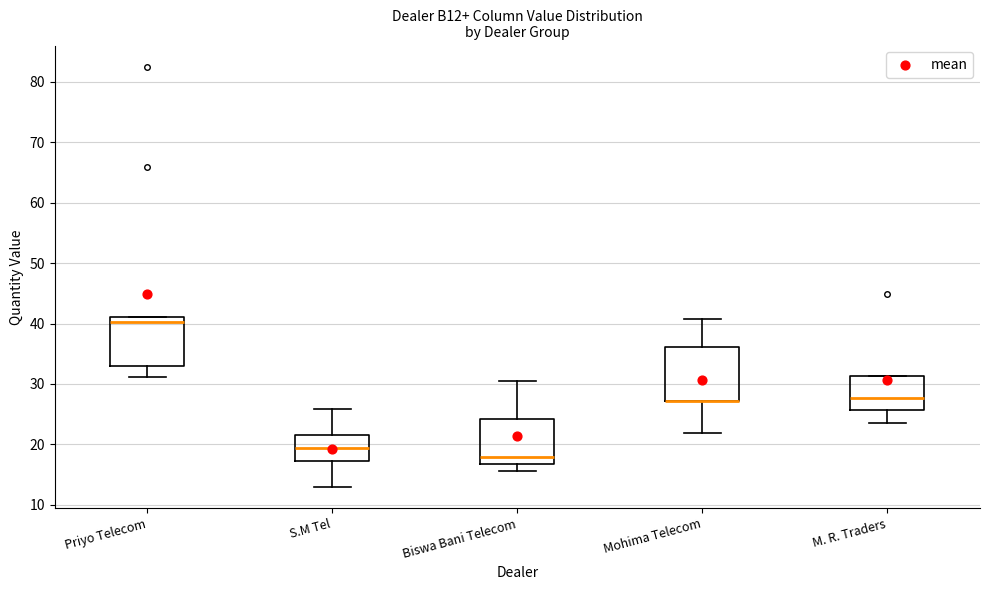

Reading left to right, read every box against the y-axis: the position of its median line, the range the box covers, and the ends of its whiskers. The values are not printed on the chart, so give them approximately, as read against the axis.

Priyo Telecom: median 40, box 33 to 41, whiskers 31 to 41
S.M Tel: median 19, box 17 to 22, whiskers 13 to 26
Biswa Bani Telecom: median 18, box 17 to 24, whiskers 16 to 31
Mohima Telecom: median 27 (drawn on the box's lower edge), box 27 to 36, whiskers 22 to 41
M. R. Traders: median 28, box 26 to 31, whiskers 23 to 31